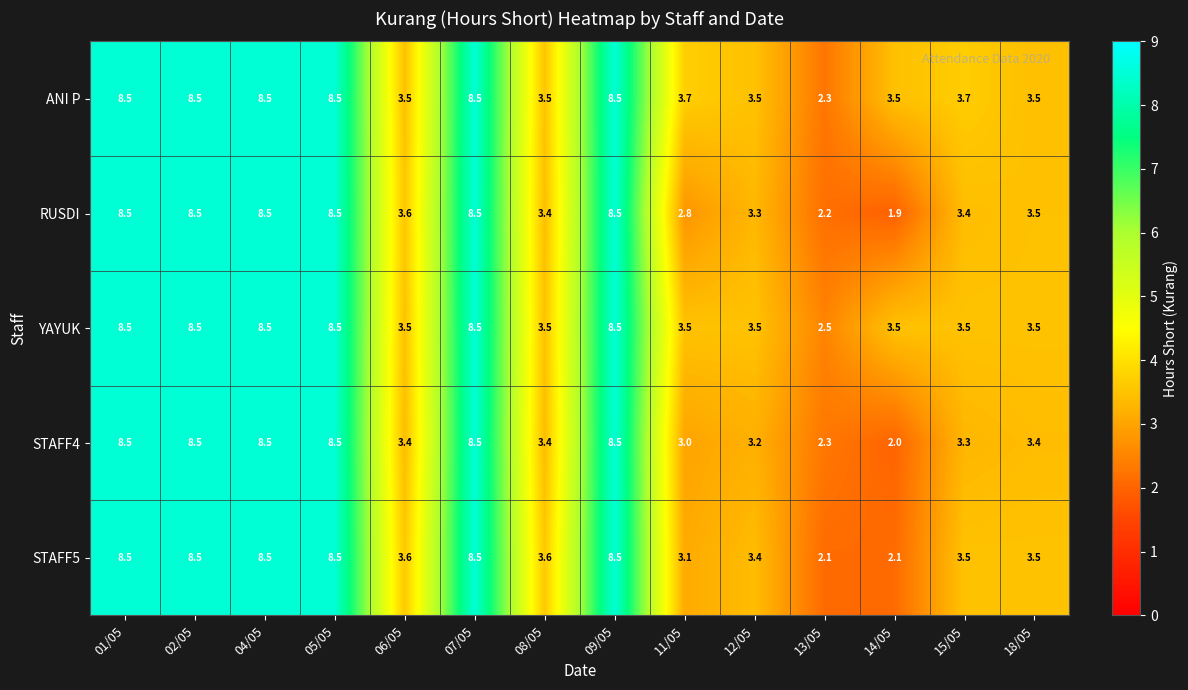

What is the total value across all series at 18/05?

17.4